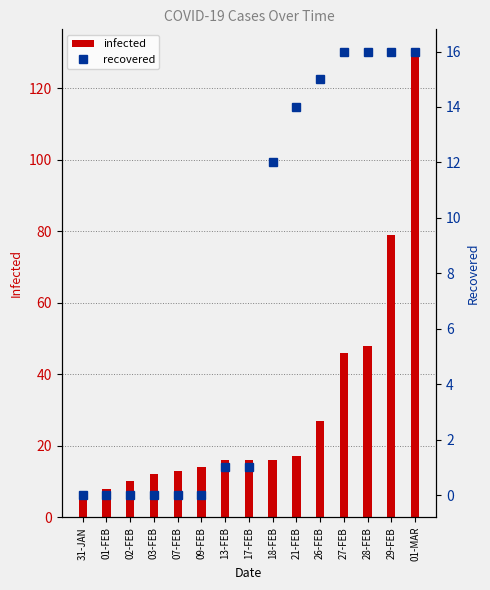

Does the chart contain stacked bars?

No